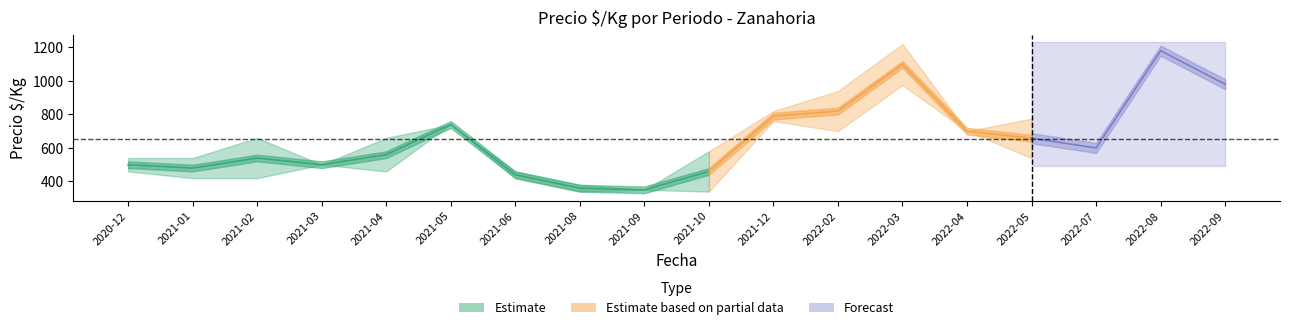

Between 2022-05 and 2021-08, which is larger?

2022-05